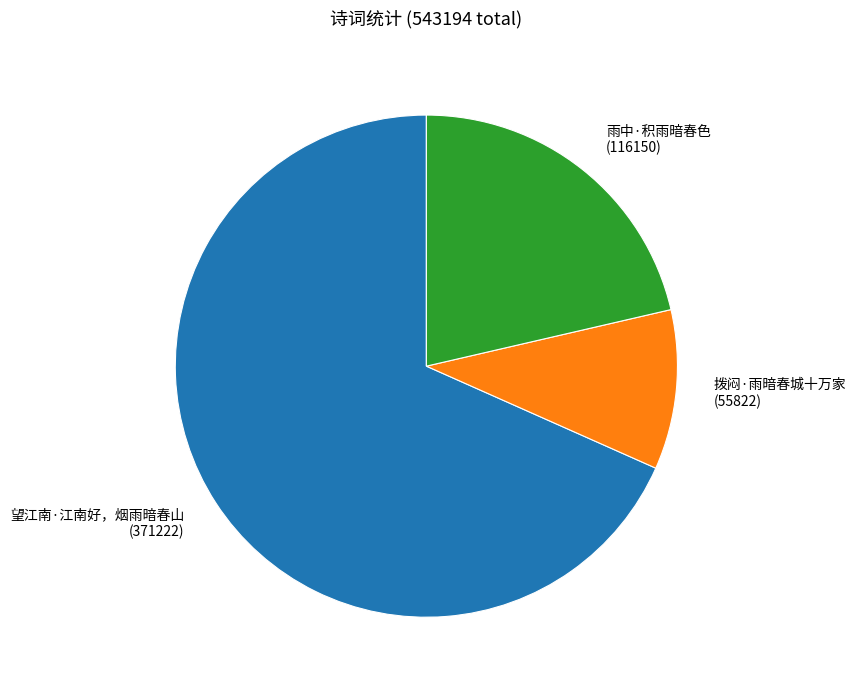

What is the largest slice in the pie chart?

望江南·江南好，烟雨暗春山